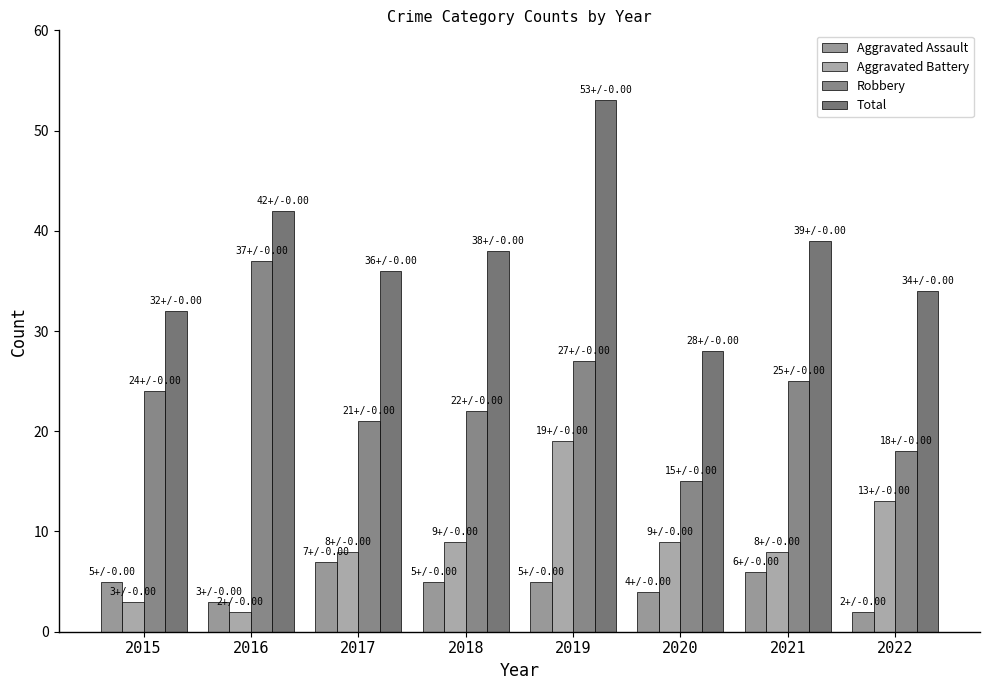

How many distinct data groups are displayed?

4